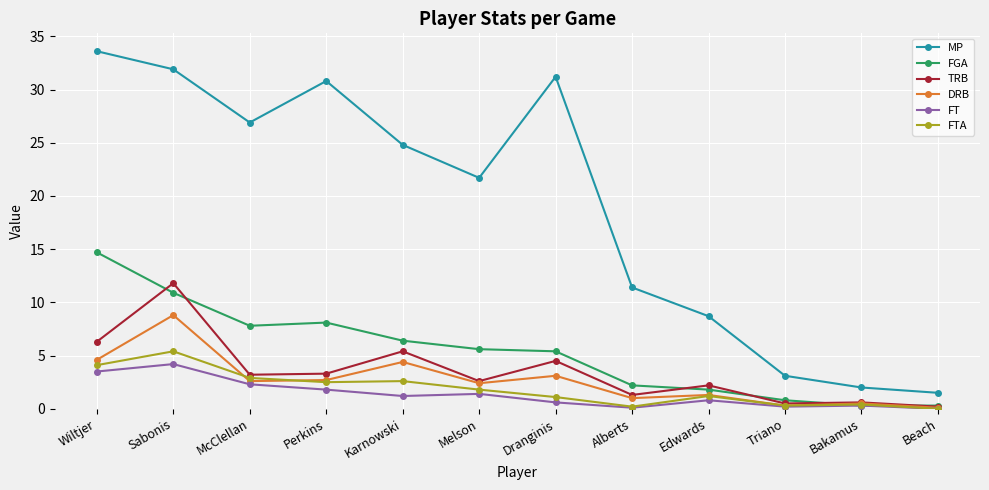

True or false: TRB and MP intersect in this chart.

False